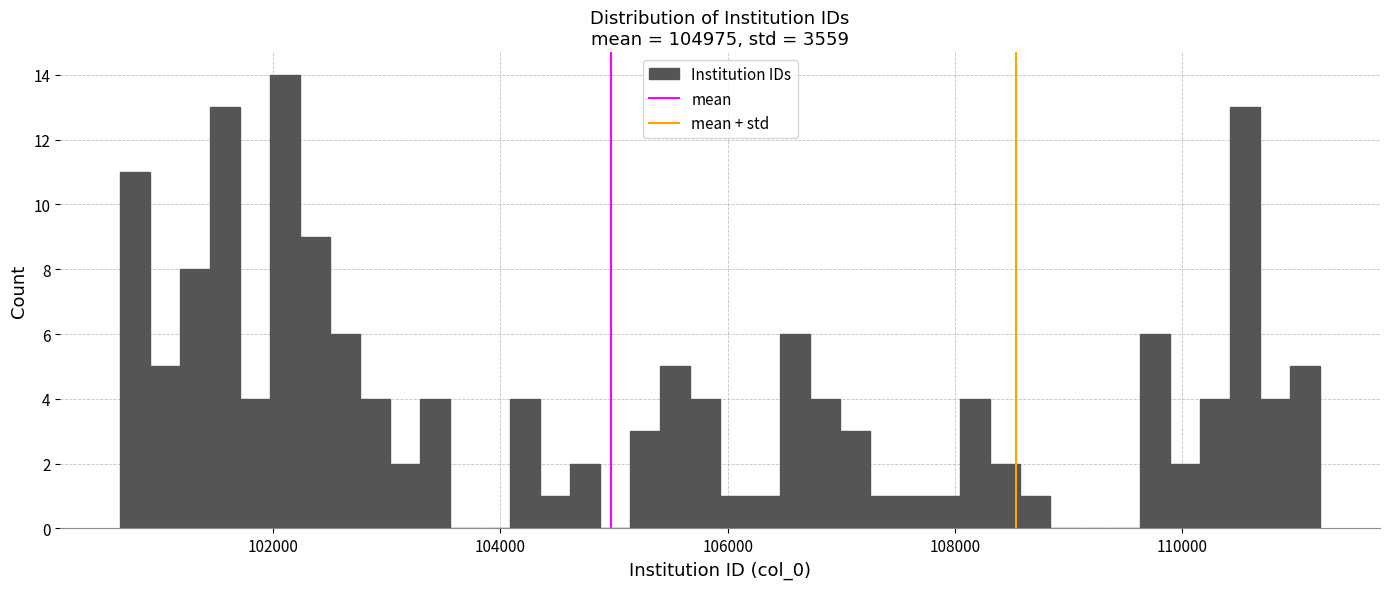

Around what value on the x-axis is the tallest bar? Give the approximate position of its centre, as read against the axis.

102200